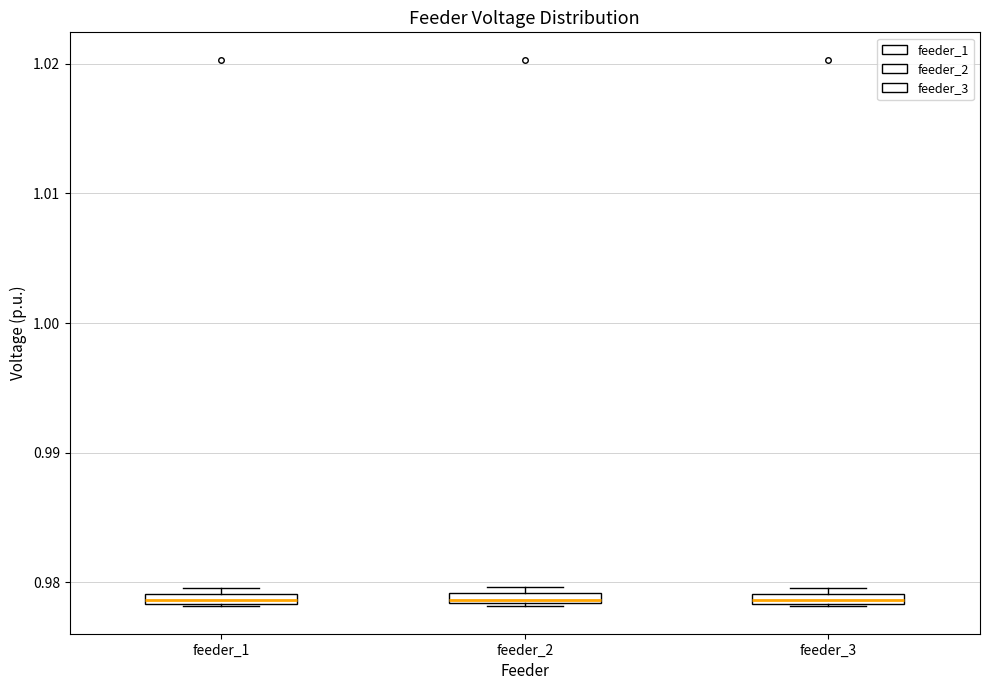

Where is the upper edge of the box for feeder_2 on the y-axis? The values are not printed on the chart, so give them approximately, as read against the axis.

0.979